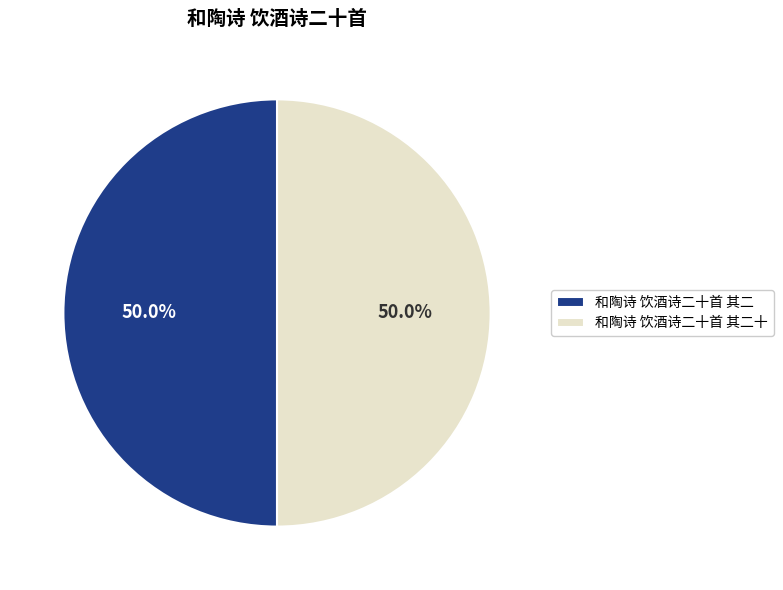

What portion of the pie excludes 和陶诗 饮酒诗二十首 其二?

50.0%